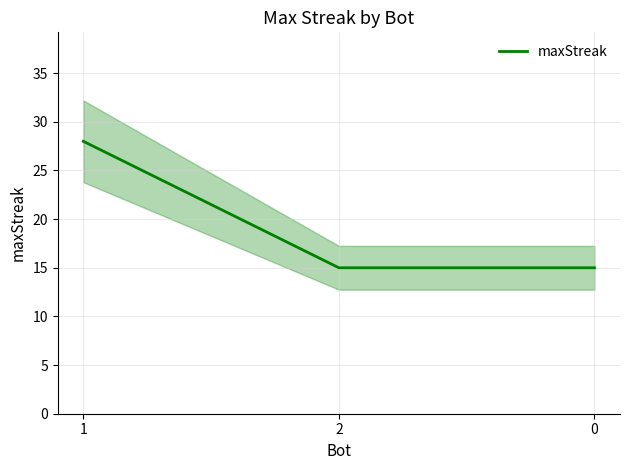

Does the chart have visible grid lines?

Yes